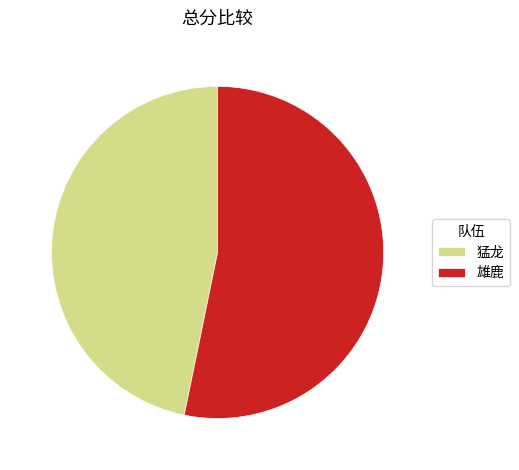

True or false: 雄鹿 accounts for 53% of the total.

True